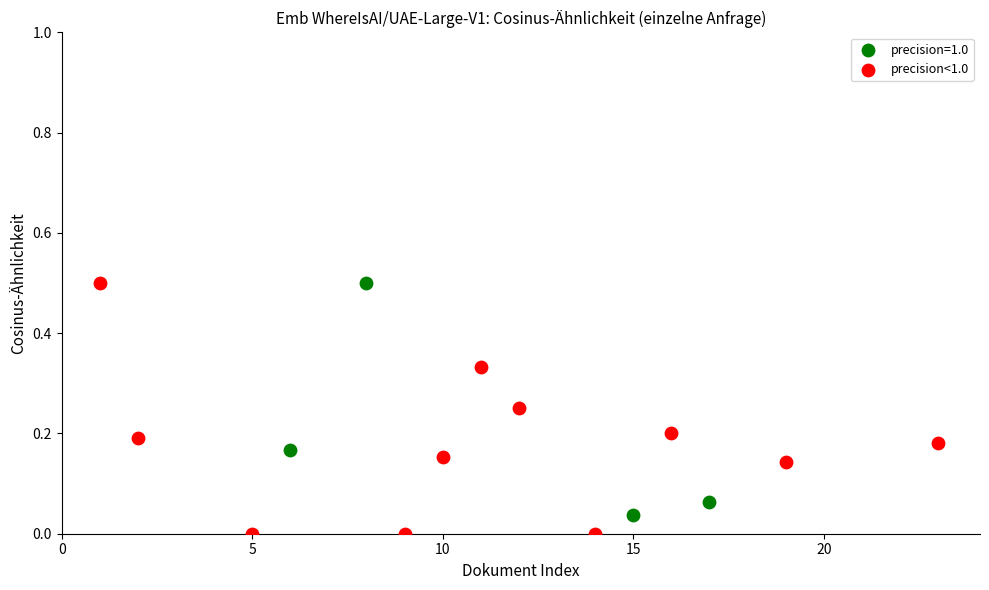

What are all the series names shown in the legend?

precision=1.0, precision<1.0